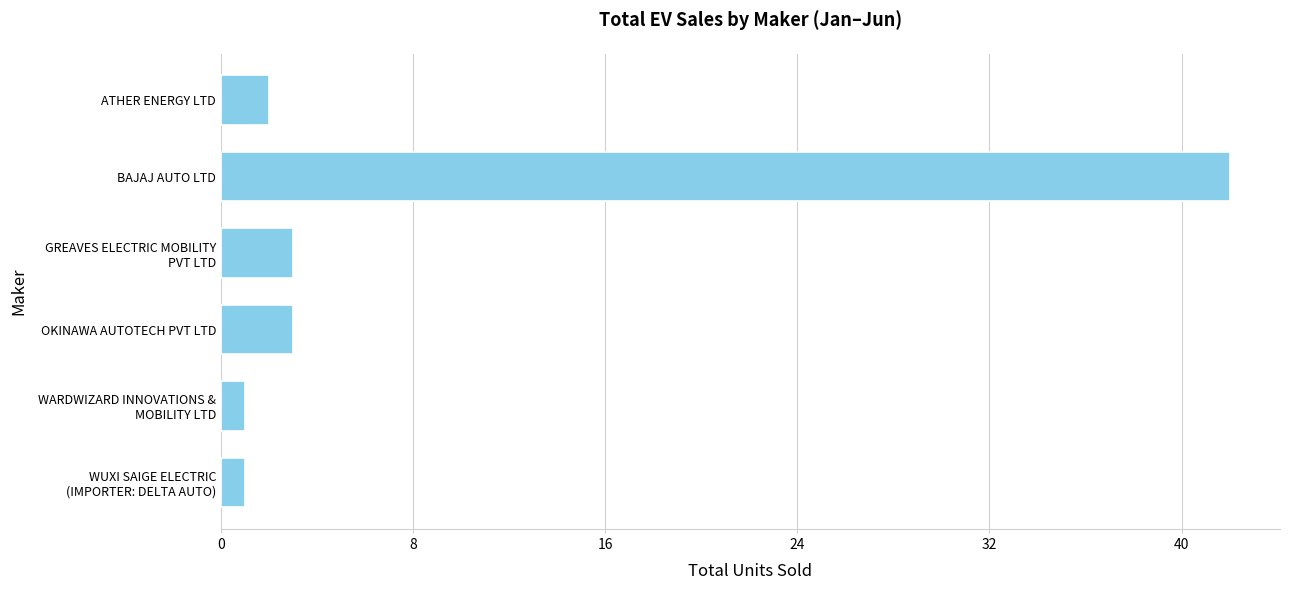

Between ATHER ENERGY LTD and OKINAWA AUTOTECH PVT LTD, which is larger?

OKINAWA AUTOTECH PVT LTD